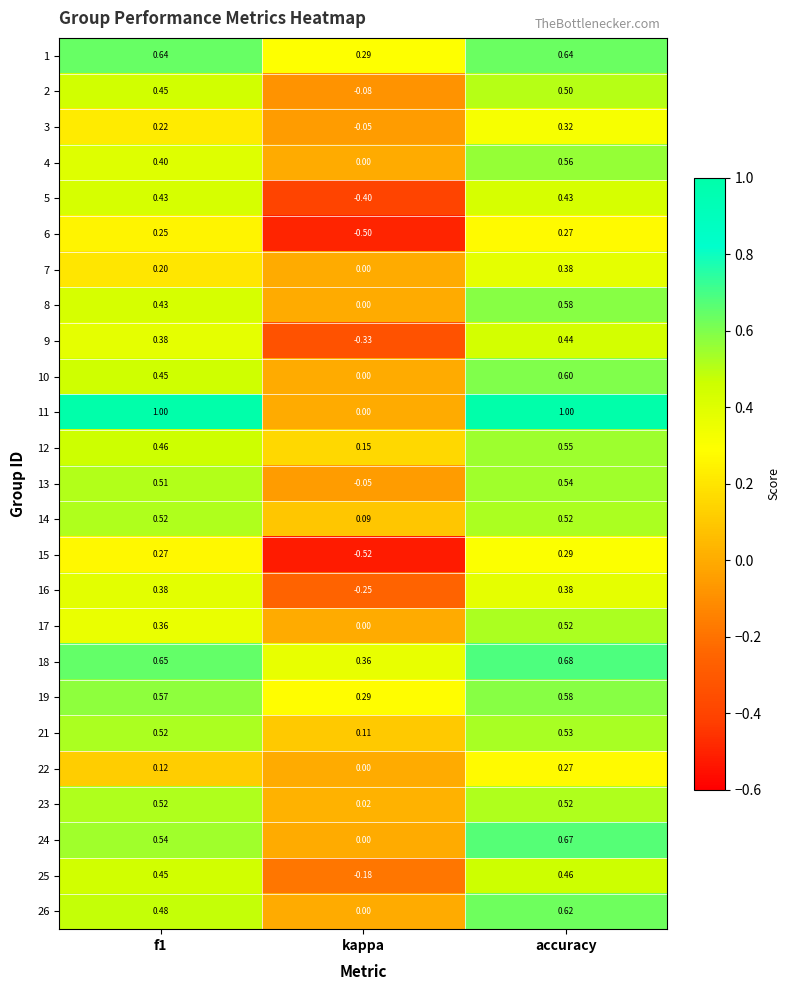

Is the value of 21 at f1 greater than the value of 2 at accuracy?

Yes